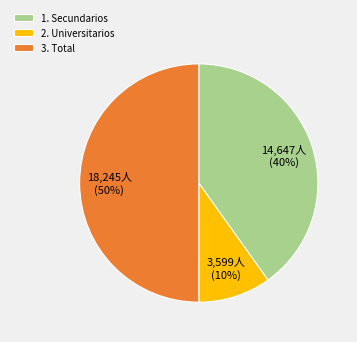

Between 1. Secundarios and 3. Total, which is larger?

3. Total